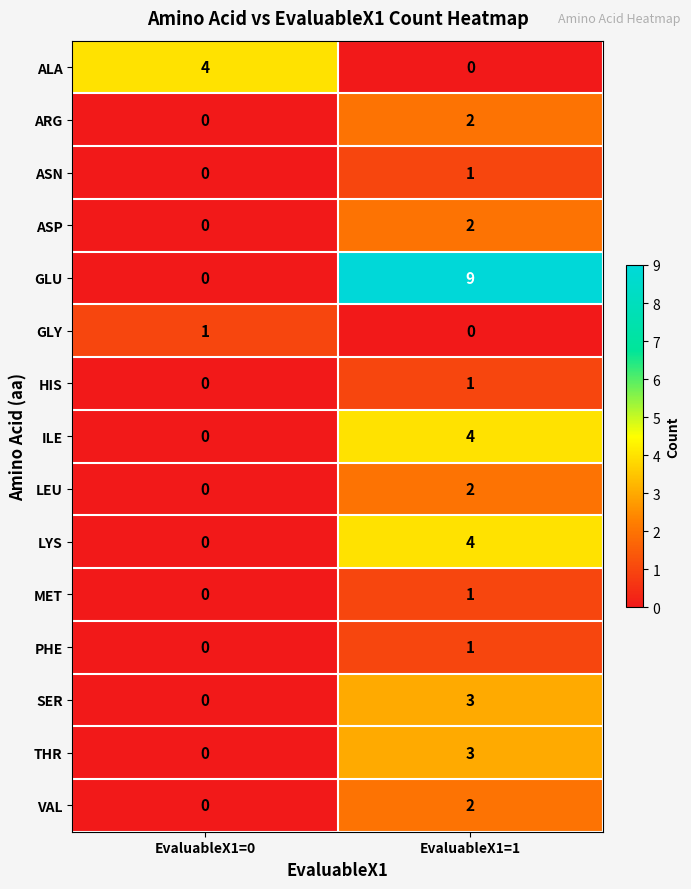

Which series has the largest total across all categories?

GLU